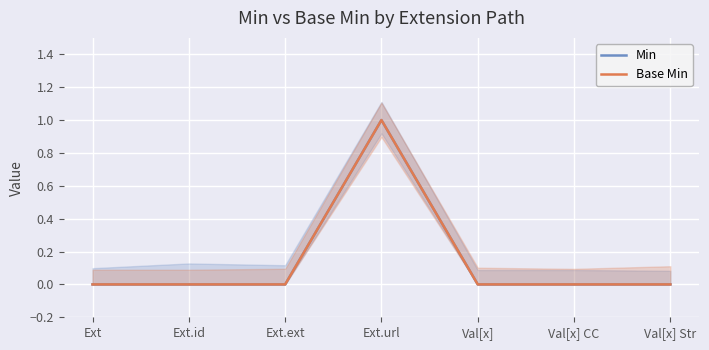

What position from the right is Ext.url?

4